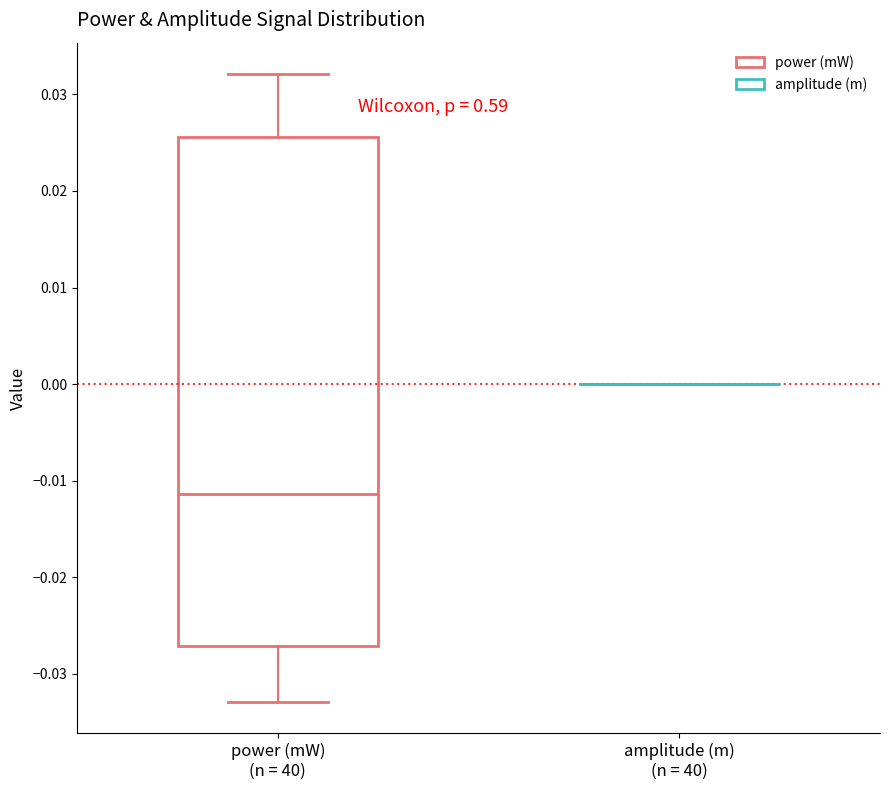

Comparing the boxes themselves (not the whiskers), which one is the tallest?

power (mW) (n = 40)